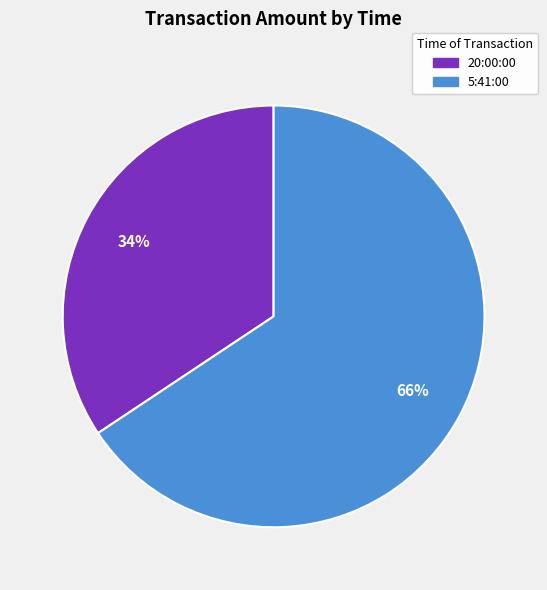

Approximately how many times larger is the value at 20:00:00 compared to 5:41:00?

0.5